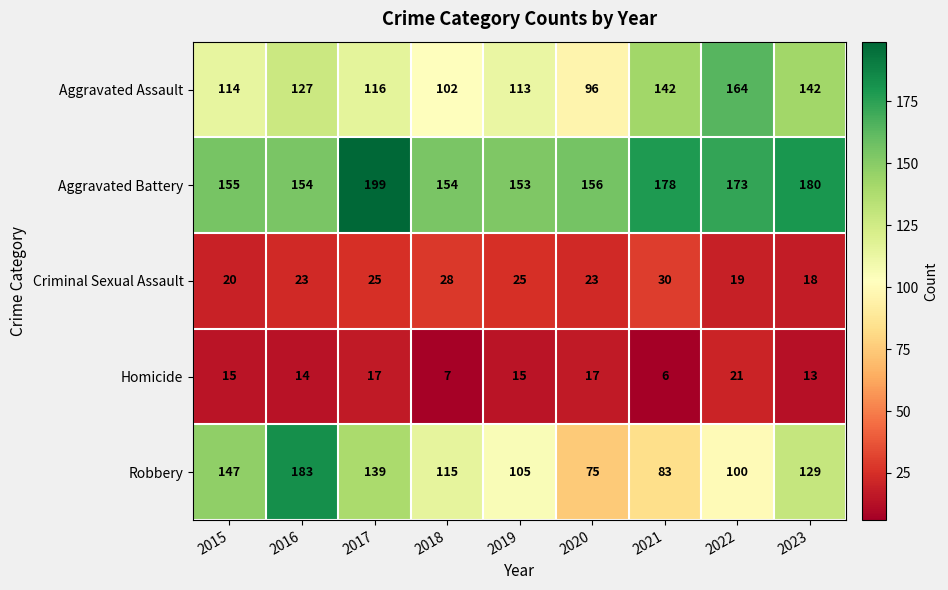

Is the value of Aggravated Battery at 2018 greater than the value of Robbery at 2020?

Yes